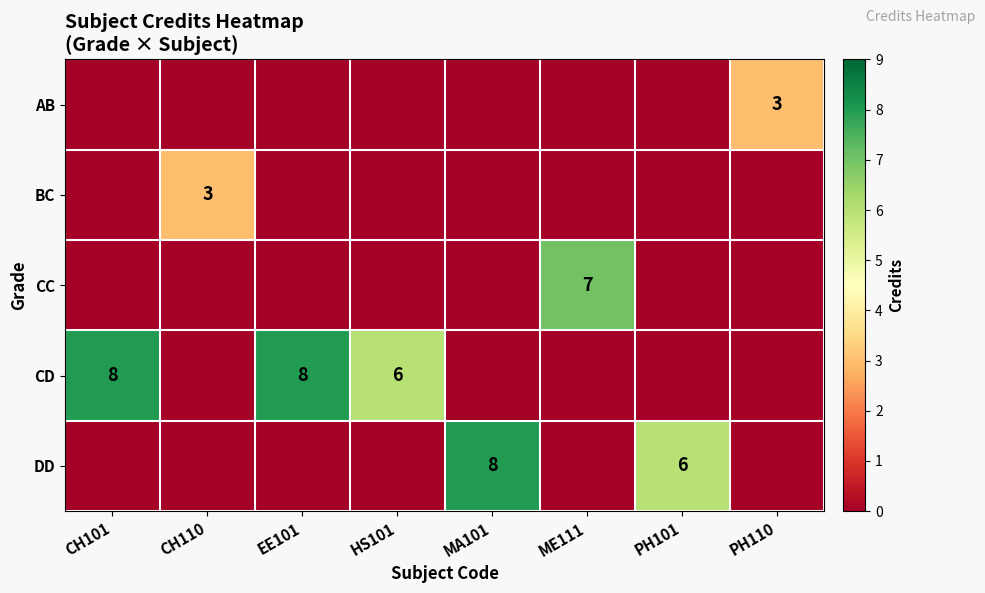

Count the number of categories in the chart.

8